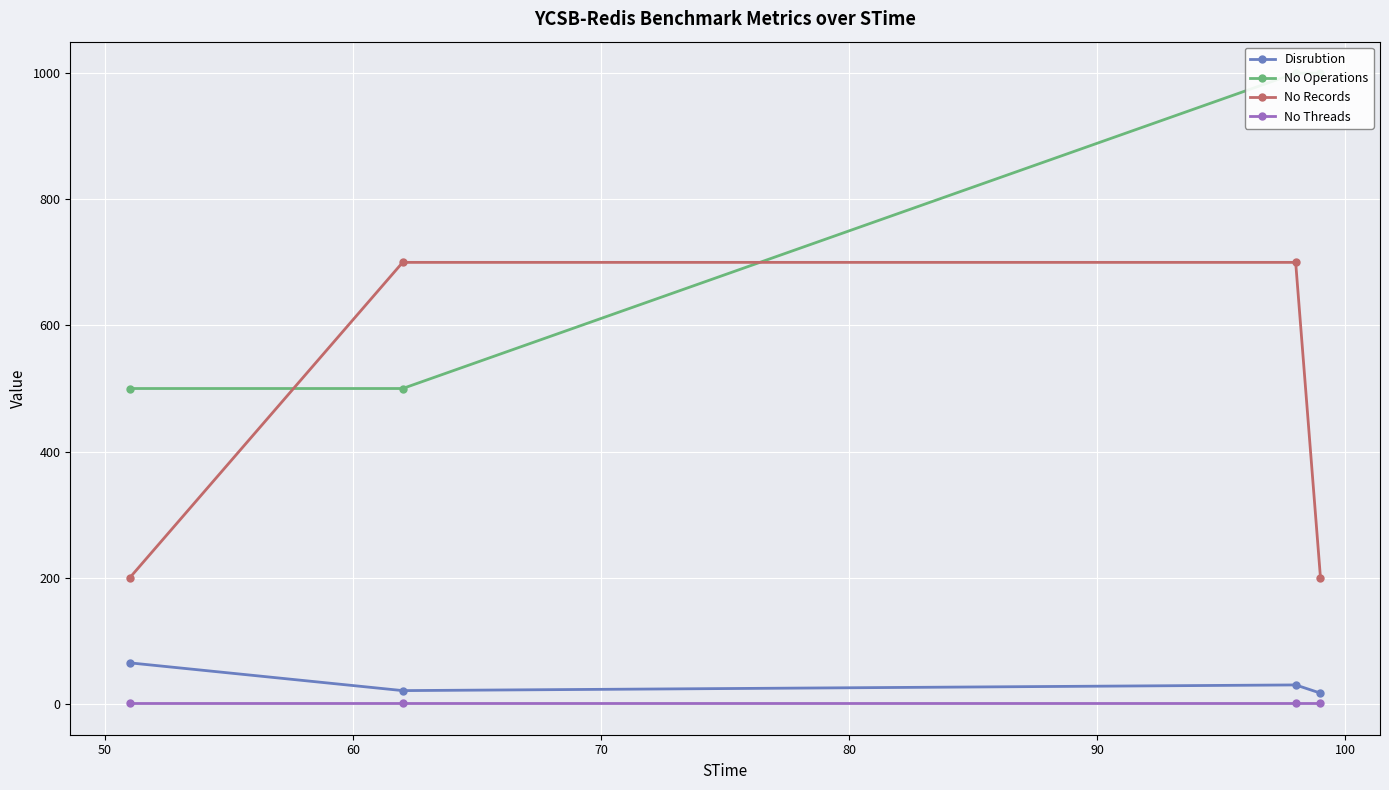

What is the highest value of the No Records series?

700